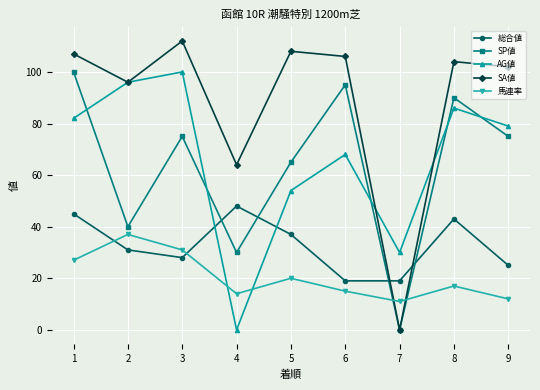

How many series are shown in this chart?

5